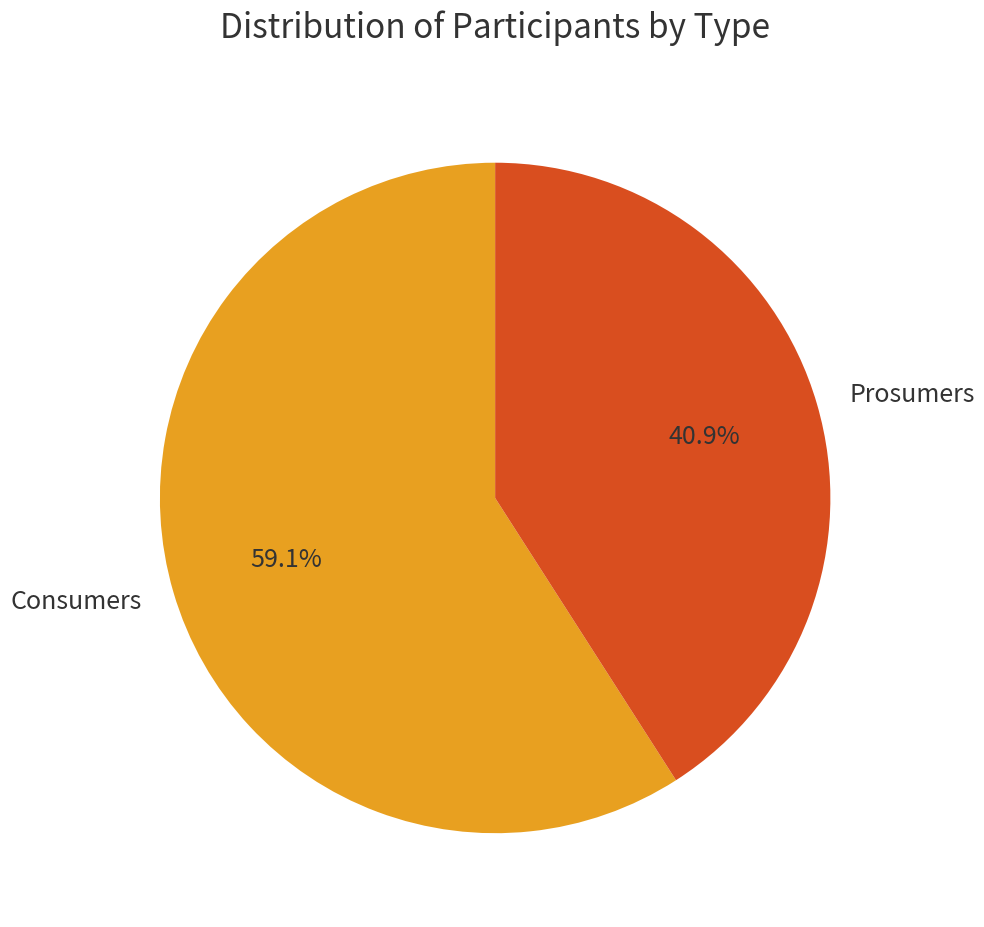

What percentage do Consumers and Prosumers together represent?

100.0%